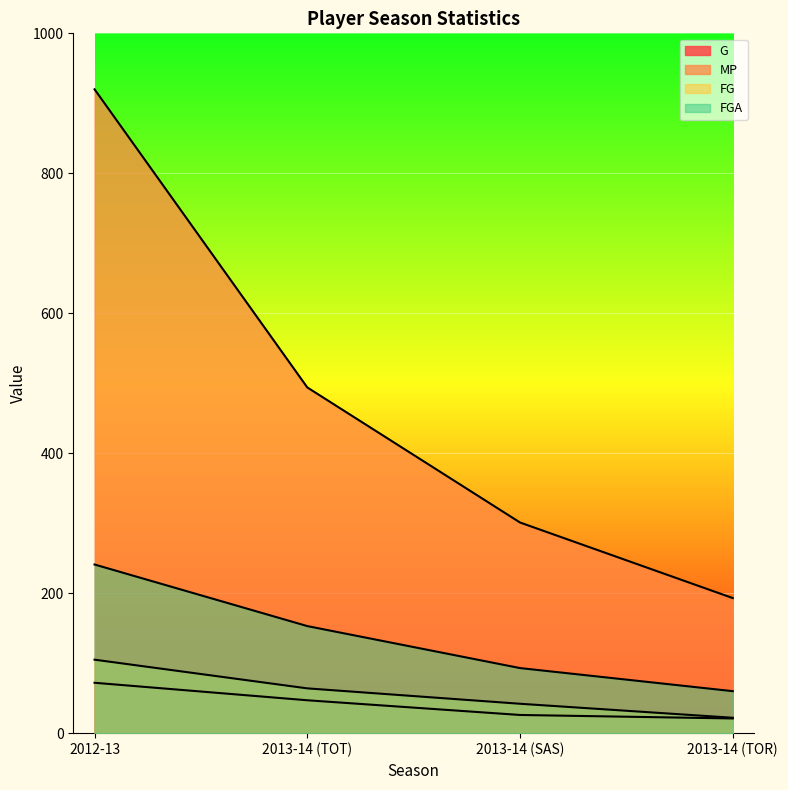

What is the total value across all series at 2013-14 (TOT)?

758